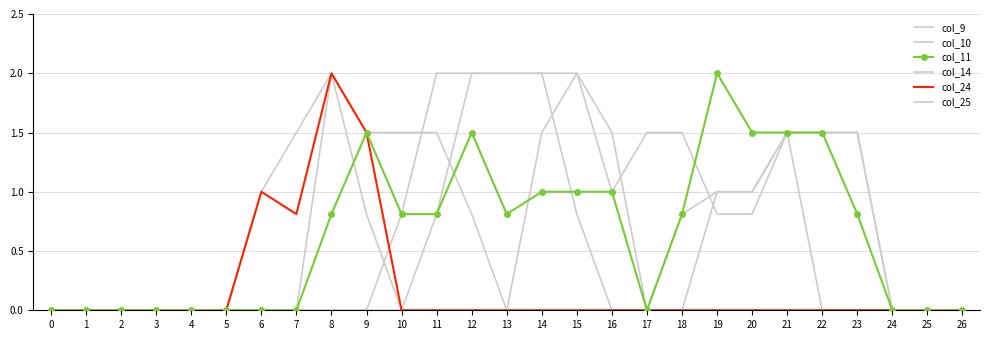

The col_24 series shows 0.0 at 20. True or false?

True